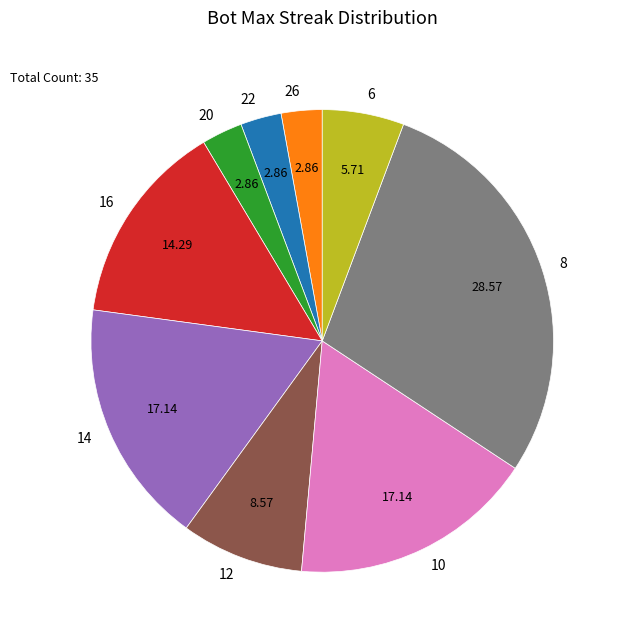

The 22 slice represents 18% of the pie. True or false?

False